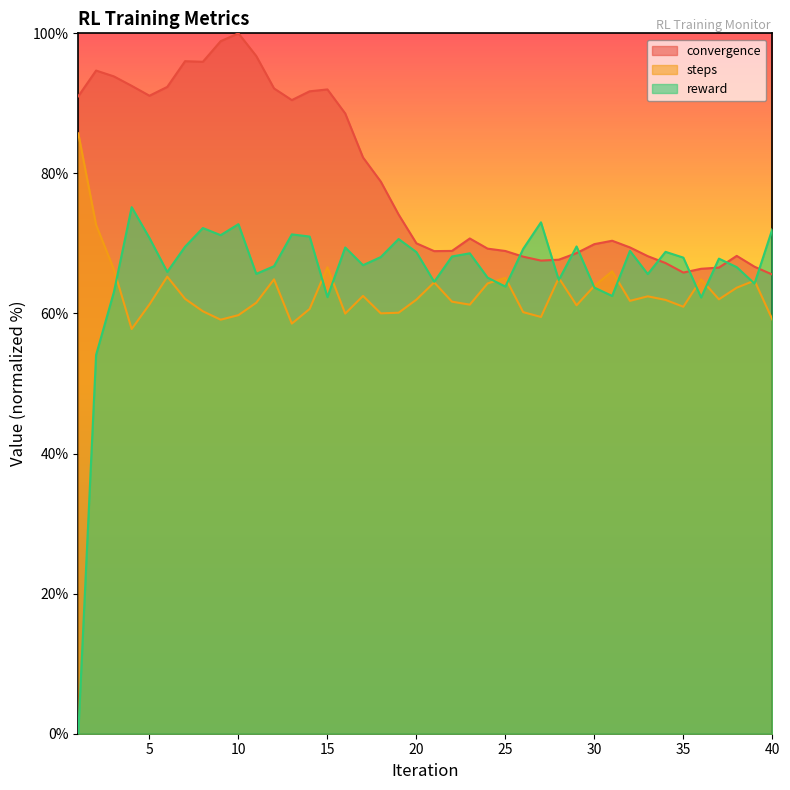

How many positive values does the reward series have?

39